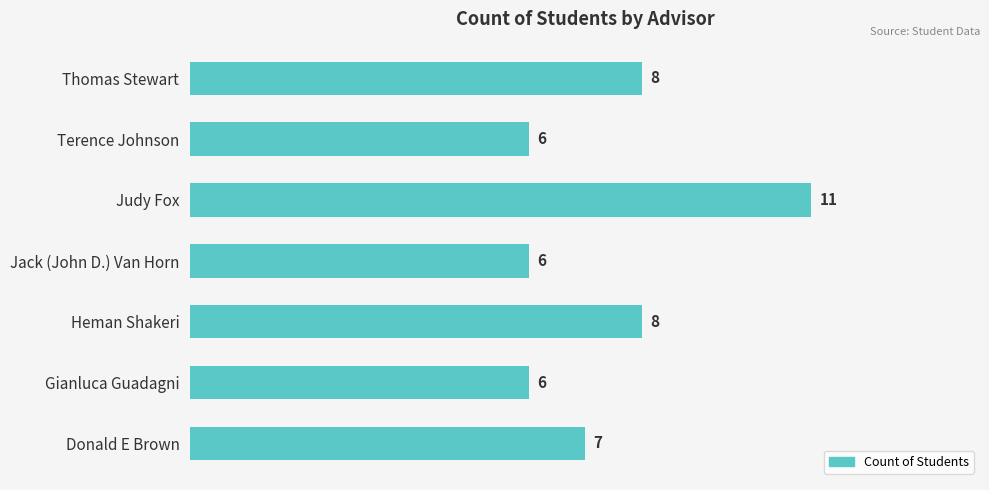

The value at Jack (John D.) Van Horn is 6. True or false?

True